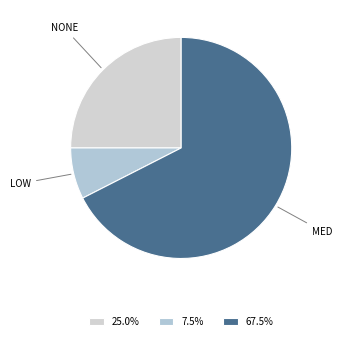

Which category has the smallest portion of the pie?

LOW